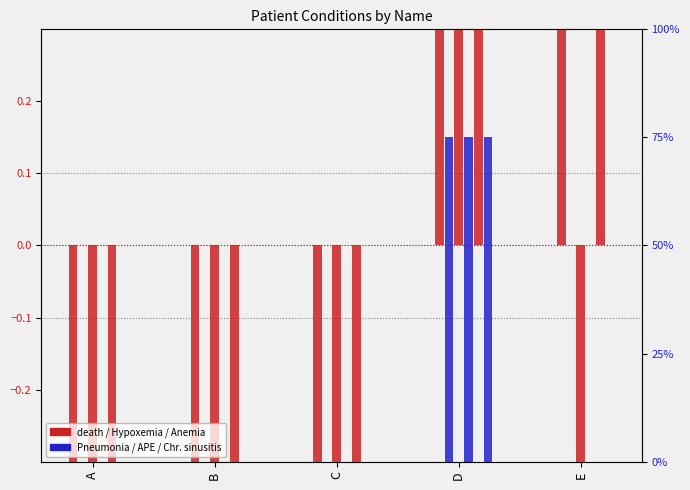

Reading left to right, transcribe all the data shown in this chart.

death: A=-0.5	B=-0.5	C=-0.5	D=0.5	E=0.5
Hypoxemia: A=-0.5	B=-0.5	C=-0.5	D=0.5	E=-0.5
Anemia: A=-0.5	B=-0.5	C=-0.5	D=0.5	E=0.5
Pneumonia: A=0.0	B=0.0	C=0.0	D=75.0	E=0.0
Acute pulmonary embolism: A=0.0	B=0.0	C=0.0	D=75.0	E=0.0
Chronic sinusitis: A=0.0	B=0.0	C=0.0	D=75.0	E=0.0